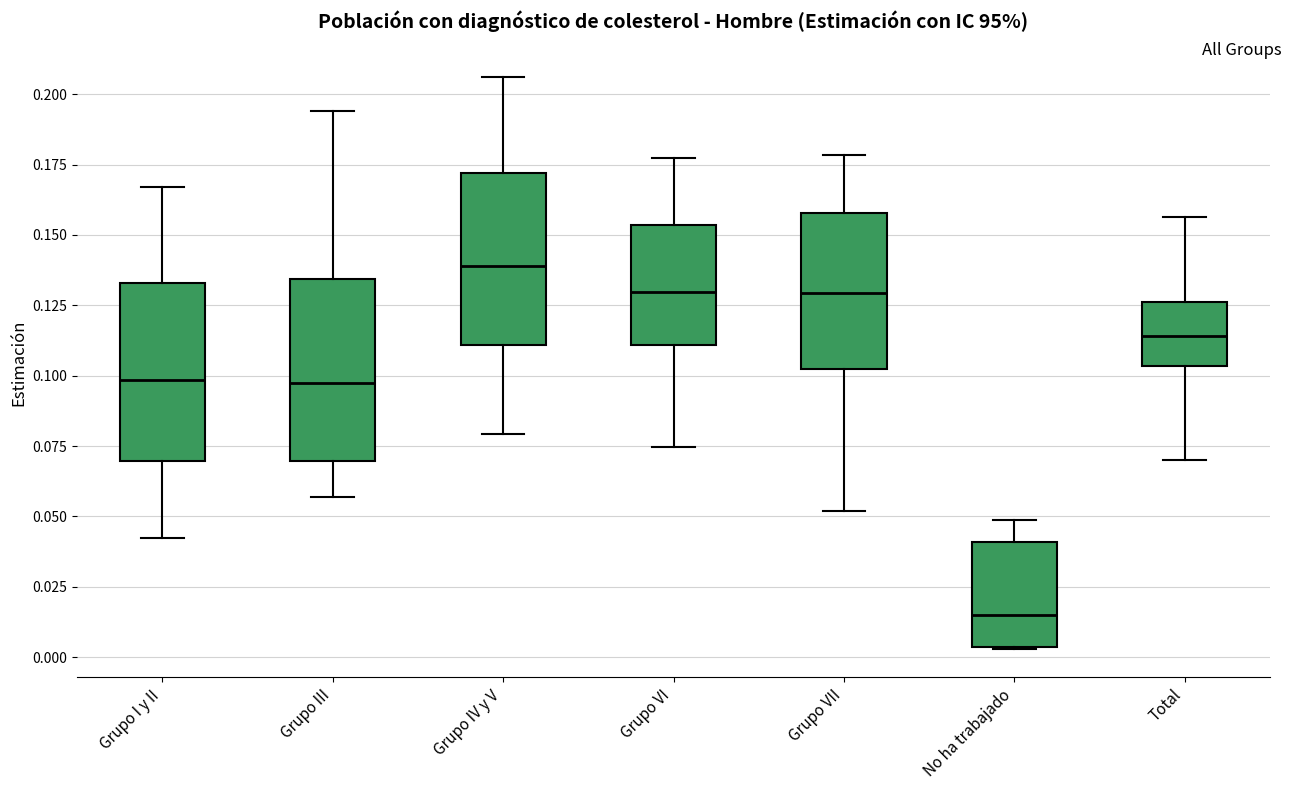

Reading left to right, read every box against the y-axis: the position of its median line, the range the box covers, and the ends of its whiskers. The values are not printed on the chart, so give them approximately, as read against the axis.

Grupo I y II: median 0.100, box 0.070 to 0.135, whiskers 0.040 to 0.165
Grupo III: median 0.095, box 0.070 to 0.135, whiskers 0.055 to 0.195
Grupo IV y V: median 0.140, box 0.110 to 0.170, whiskers 0.080 to 0.205
Grupo VI: median 0.130, box 0.110 to 0.155, whiskers 0.075 to 0.175
Grupo VII: median 0.130, box 0.100 to 0.160, whiskers 0.050 to 0.180
No ha trabajado: median 0.015, box 0.005 to 0.040, whiskers 0.005 to 0.050
Total: median 0.115, box 0.105 to 0.125, whiskers 0.070 to 0.155